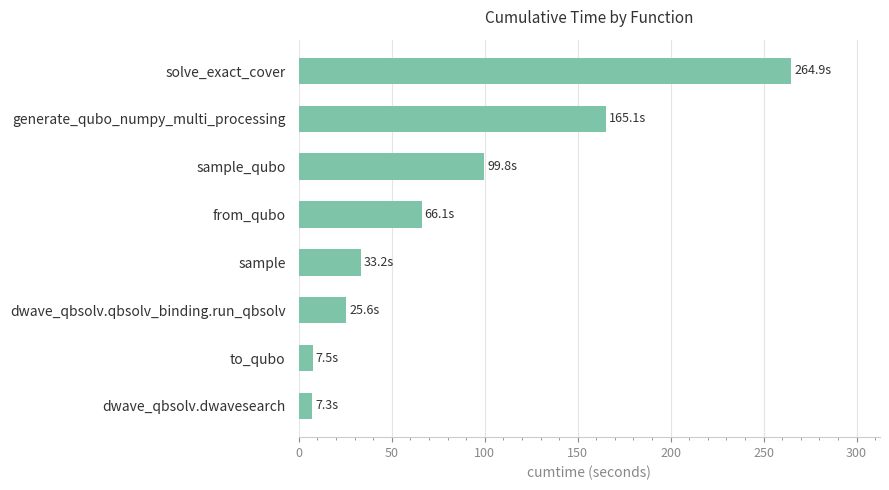

Which has a higher value, to_qubo or dwave_qbsolv.qbsolv_binding.run_qbsolv?

dwave_qbsolv.qbsolv_binding.run_qbsolv